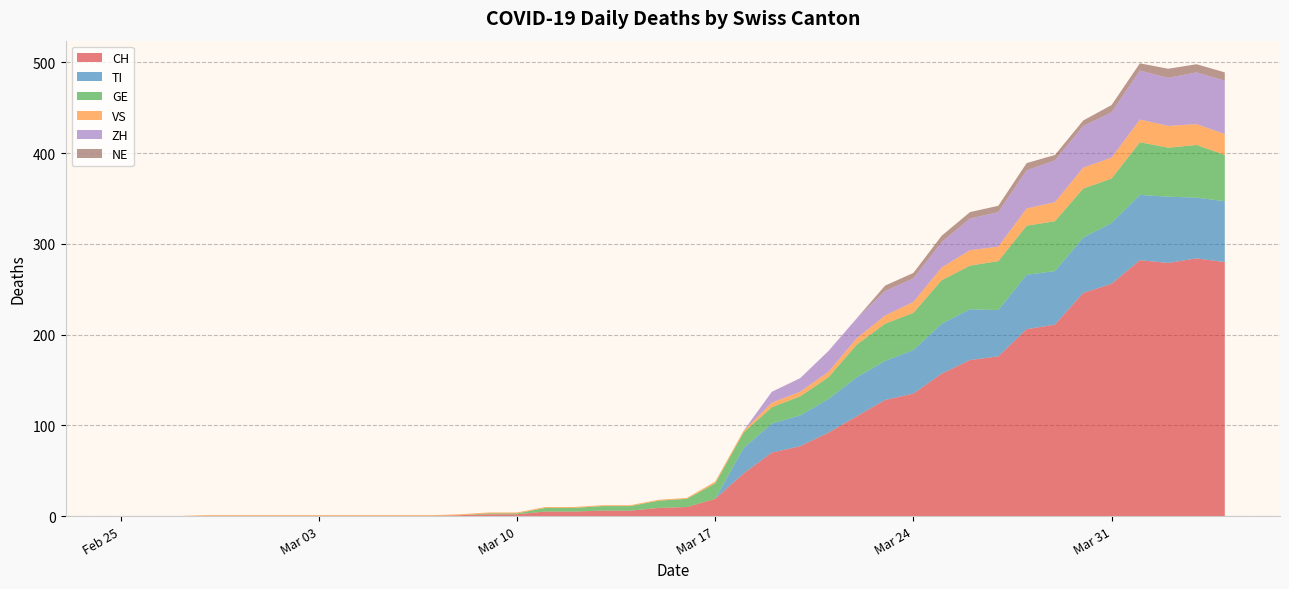

Reading left to right, list all the values displayed in this chart.

CH: 0	0	0	0	0	0	0	0	0	0	0	0	1	2	2	5	5	6	6	9	10	19	47	70	77	92	110	128	135	157	172	176	206	211	246	256	282	279	284	280
TI: 0	0	0	0	0	0	0	0	0	0	0	0	0	0	0	0	0	0	0	0	0	0	28	32	34	37	43	43	48	55	56	51	60	59	61	67	72	73	67	67
GE: 0	0	0	0	0	0	0	0	0	0	0	0	0	1	1	4	4	5	5	8	9	17	17	18	21	24	36	41	41	48	48	54	54	55	54	49	58	54	58	51
VS: 0	0	0	1	1	1	1	1	1	1	1	1	1	1	1	1	1	1	1	1	1	2	2	5	5	6	7	9	12	14	17	16	19	21	23	23	25	24	23	23
ZH: 0	0	0	0	0	0	0	0	0	0	0	0	0	0	0	0	0	0	0	0	0	0	0	12	15	23	22	27	26	28	35	38	42	46	46	50	54	53	57	59
NE: 0	0	0	0	0	0	0	0	0	0	0	0	0	0	0	0	0	0	0	0	0	0	0	0	0	0	0	6	6	7	7	7	8	6	6	8	8	10	9	9